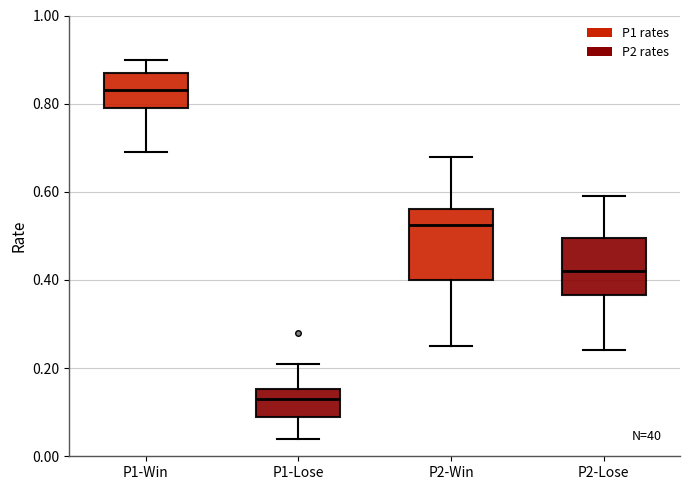

Which box has the lowest median line?

P1-Lose